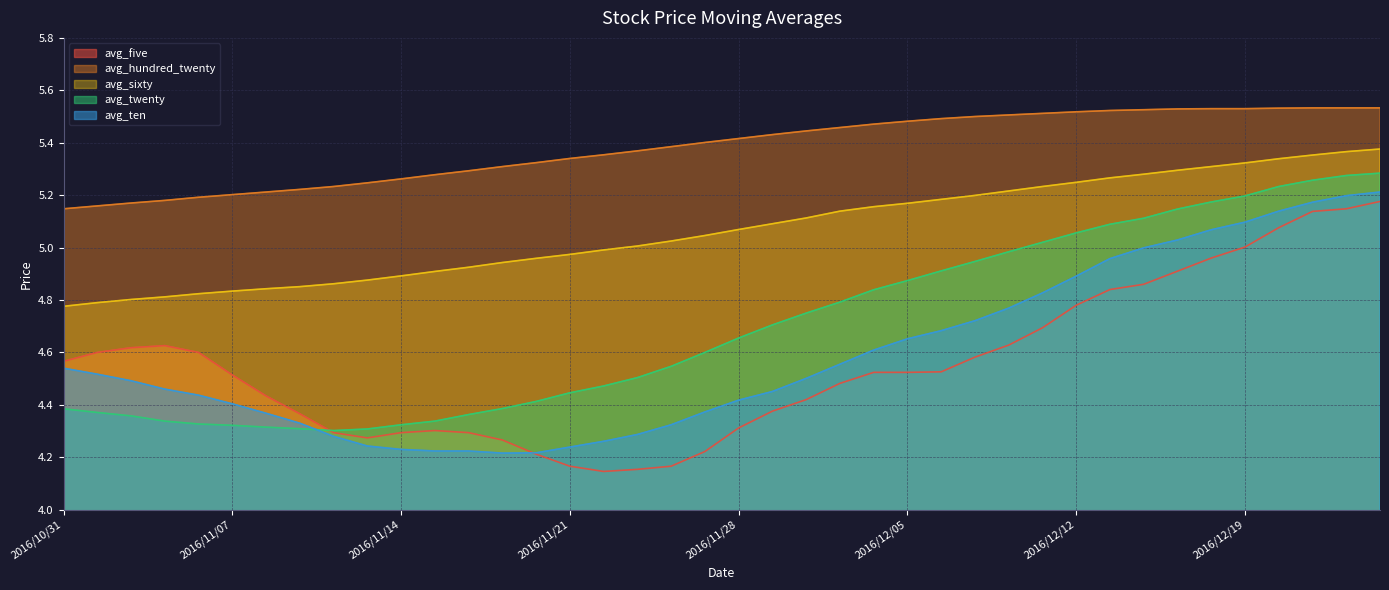

What is the difference between the second highest and minimum values in the avg_hundred_twenty series?

0.4